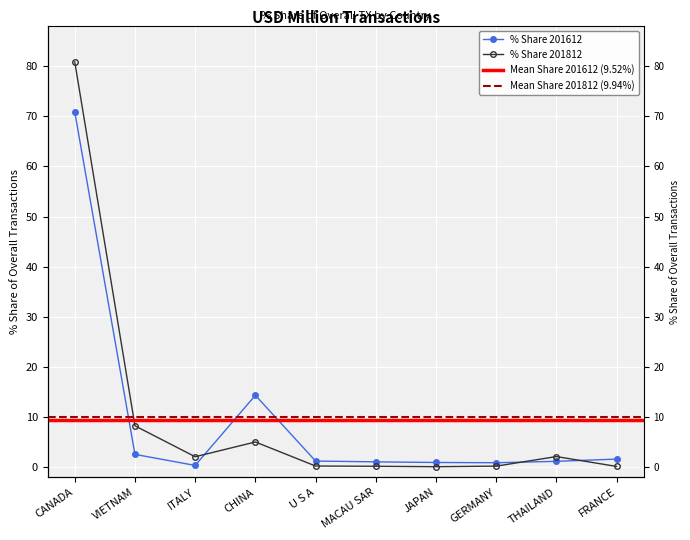

List the series in order of their overall mean, highest first.

% Share 201812, % Share 201612